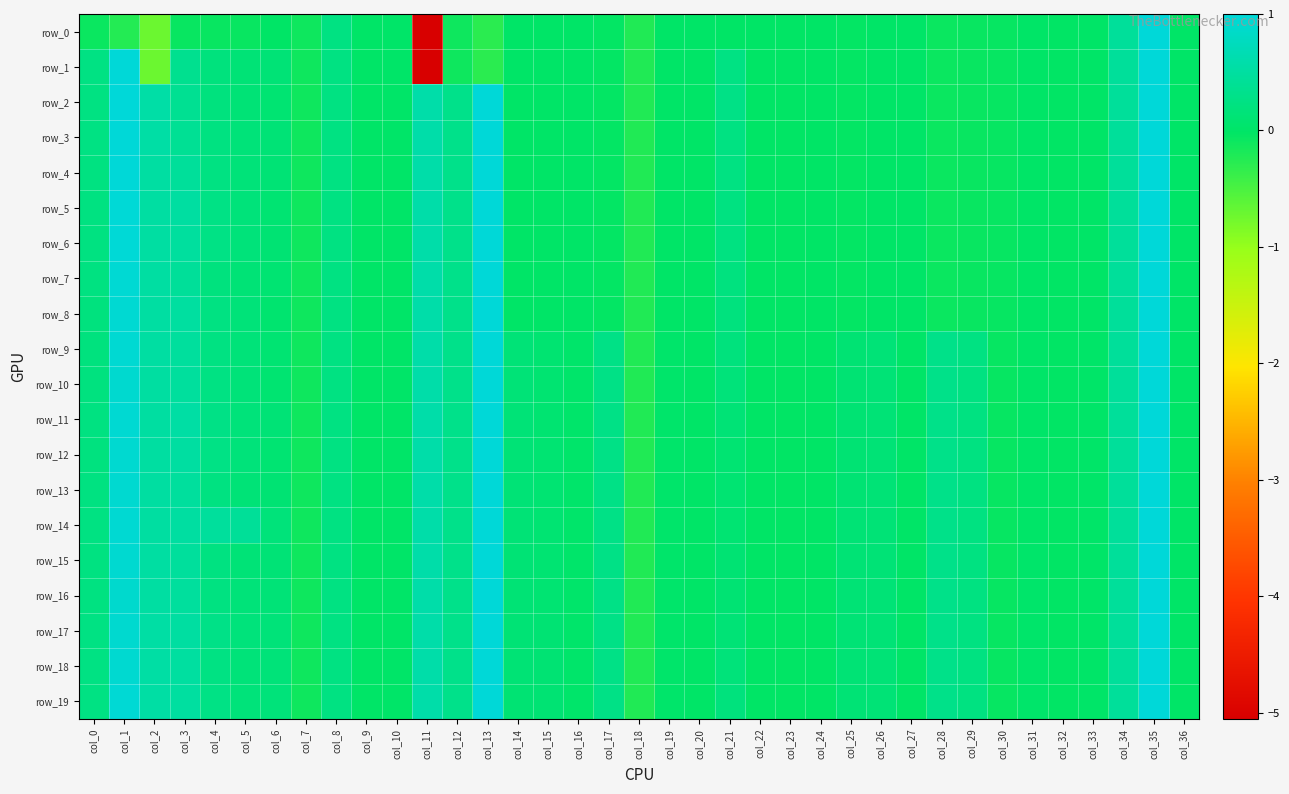

At which label is row_12 closest to 0?

col_9